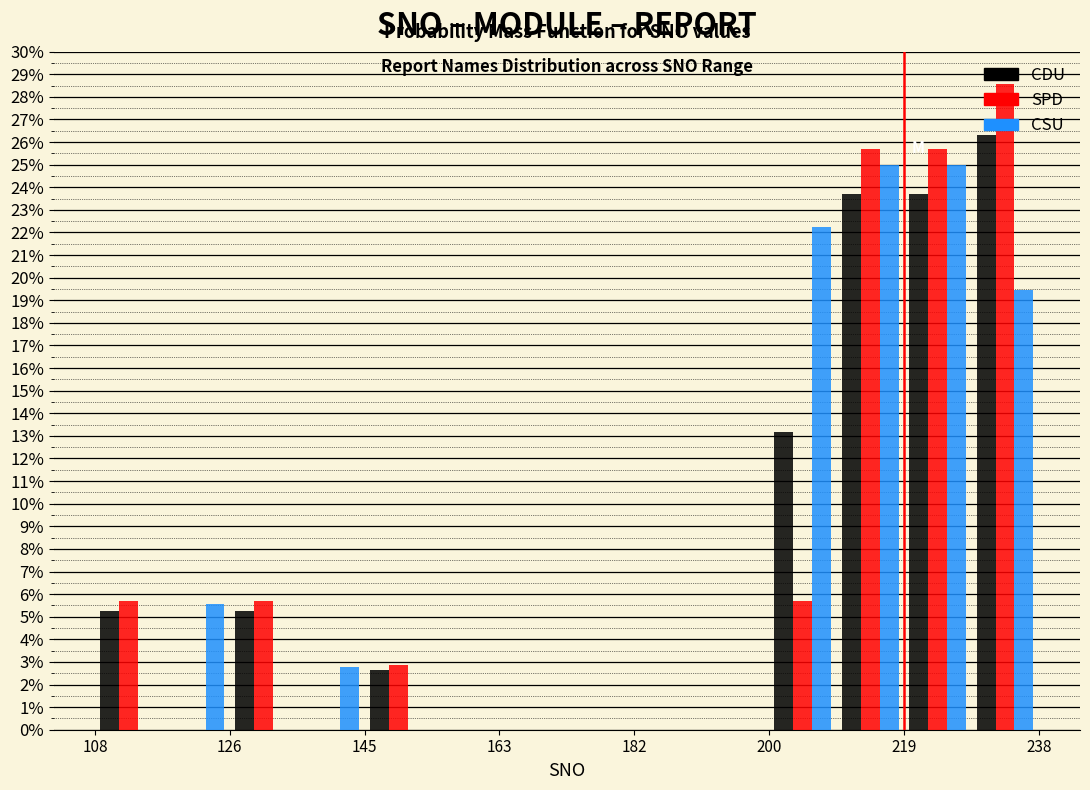

Reading left to right, transcribe this chart: for each range on the x-axis, give the height of each series' bar. Neither the bar edges nor the heights are printed on the chart, so give them approximately, as read against the axes.

108 to 118: CDU=5.3	SPD=5.7	CSU=0
118 to 126: CDU=0	SPD=0	CSU=5.6
126 to 136: CDU=5.3	SPD=5.7	CSU=0
136 to 146: CDU=0	SPD=0	CSU=2.8
146 to 154: CDU=2.6	SPD=2.9	CSU=0
154 to 164: CDU=0	SPD=0	CSU=0
164 to 174: CDU=0	SPD=0	CSU=0
174 to 182: CDU=0	SPD=0	CSU=0
182 to 192: CDU=0	SPD=0	CSU=0
192 to 200: CDU=0	SPD=0	CSU=0
200 to 210: CDU=13.2	SPD=5.7	CSU=22.2
210 to 220: CDU=23.7	SPD=25.7	CSU=25.0
220 to 228: CDU=23.7	SPD=25.7	CSU=25.0
228 to 238: CDU=26.3	SPD=28.6	CSU=19.4